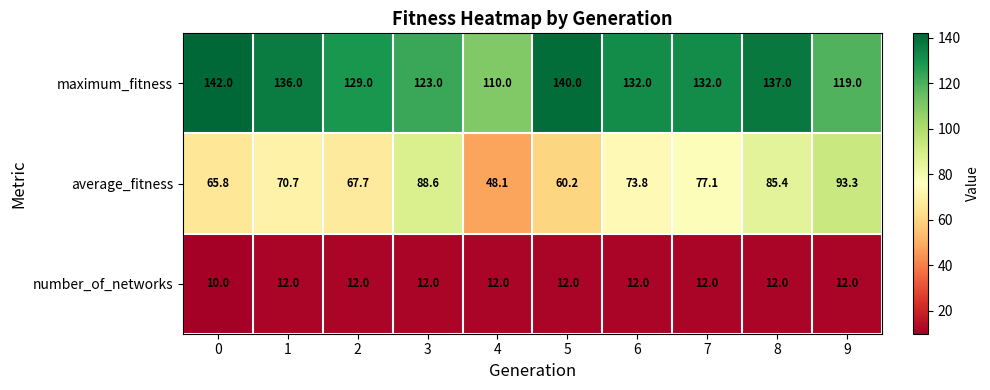

Reading right to left, what are all the values shown in this chart?

maximum_fitness: 9=119.0	8=137.0	7=132.0	6=132.0	5=140.0	4=110.0	3=123.0	2=129.0	1=136.0	0=142.0
average_fitness: 9=93.3	8=85.4	7=77.1	6=73.8	5=60.2	4=48.1	3=88.6	2=67.7	1=70.7	0=65.8
number_of_networks: 9=12.0	8=12.0	7=12.0	6=12.0	5=12.0	4=12.0	3=12.0	2=12.0	1=12.0	0=10.0